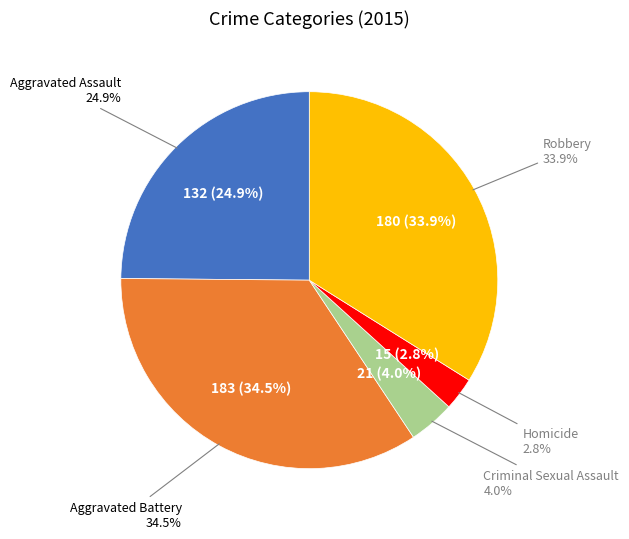

Is it true that Criminal Sexual Assault is 4% of the pie?

True